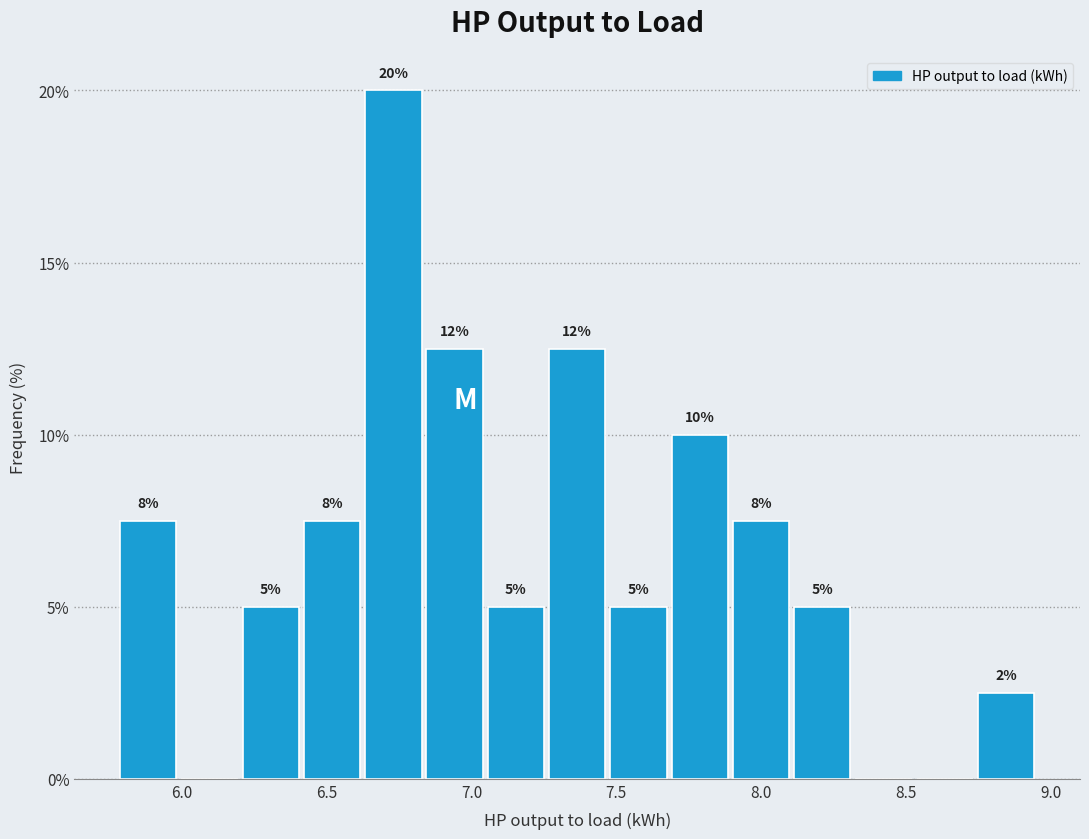

Over which range of the x-axis is the bar tallest?

6.60 to 6.85